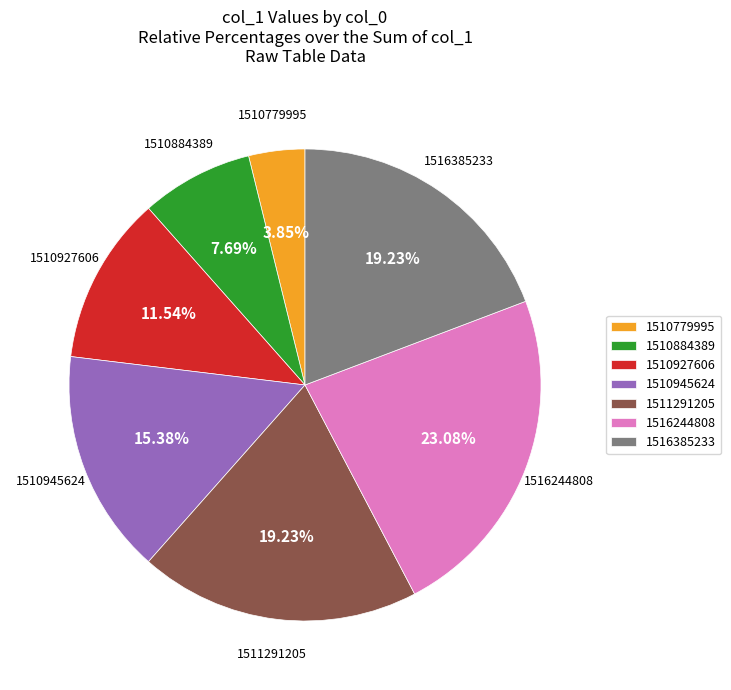

Which category has the smallest portion of the pie?

1510779995